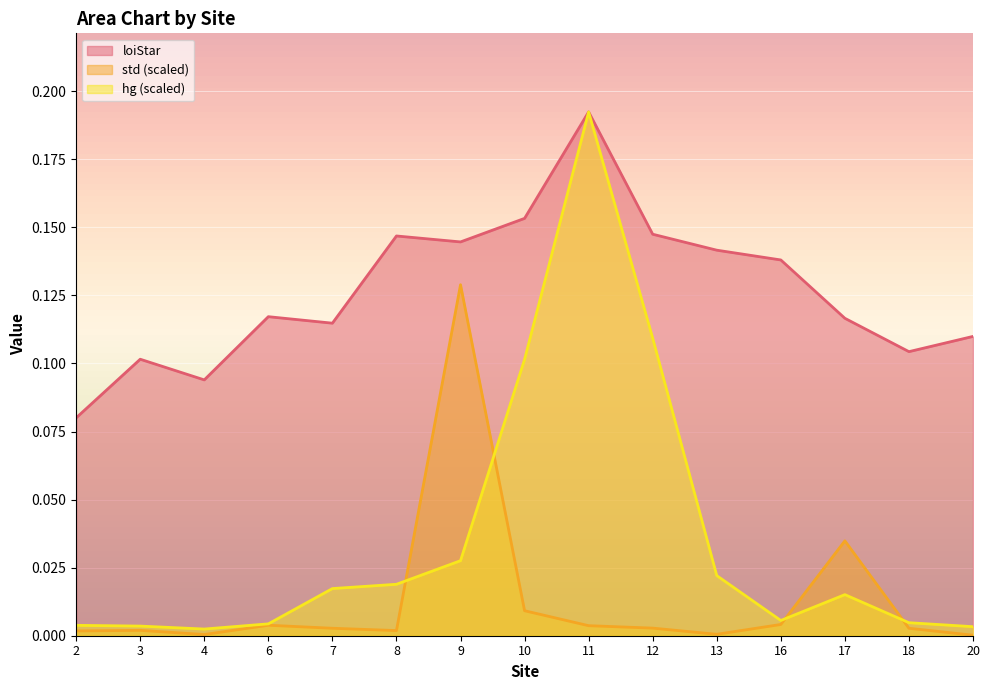

In loiStar, how many points are lower than both neighbors (excluding endpoints)?

4